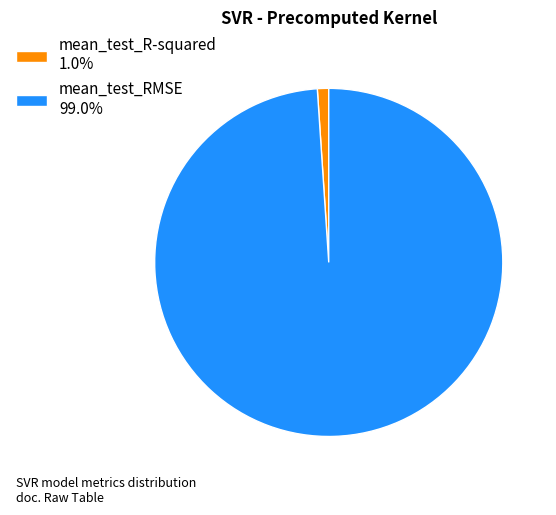

Which slice is the smallest?

mean_test_R-squared